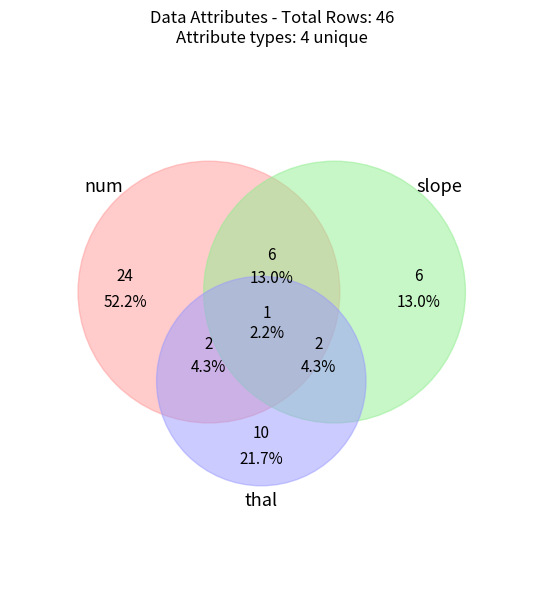

Is 10 the majority of the pie?

No